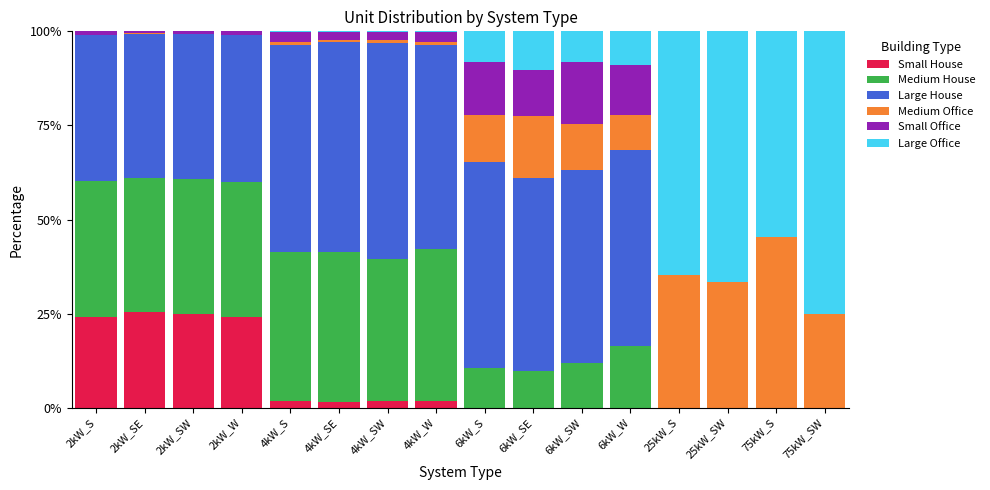

What is the maximum value for Small House?

25.3